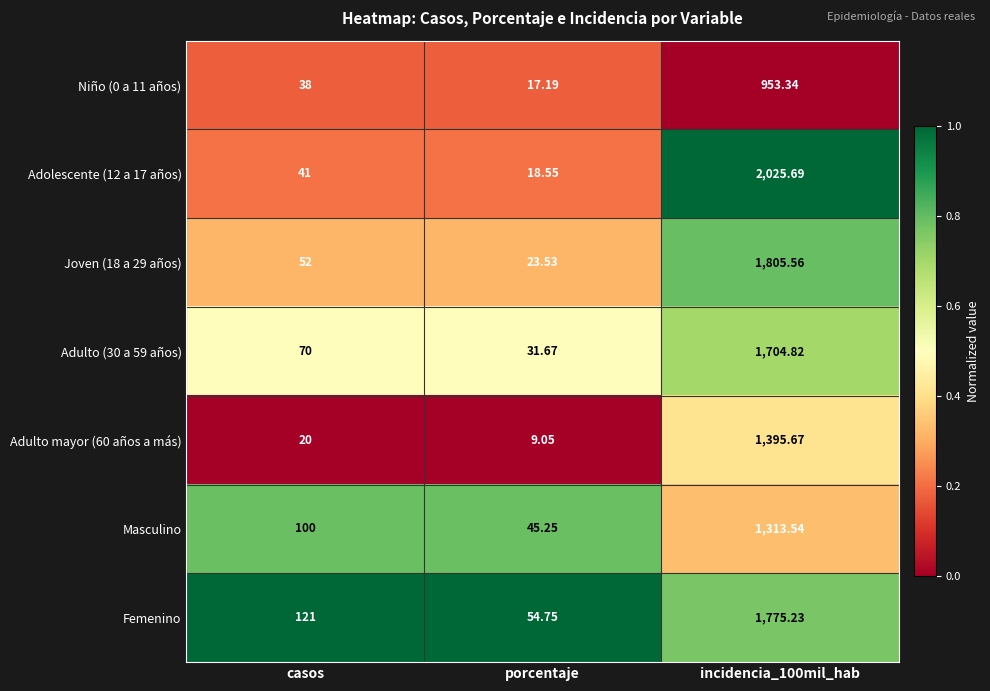

What is the spread (max minus min) of values at casos?

101.0